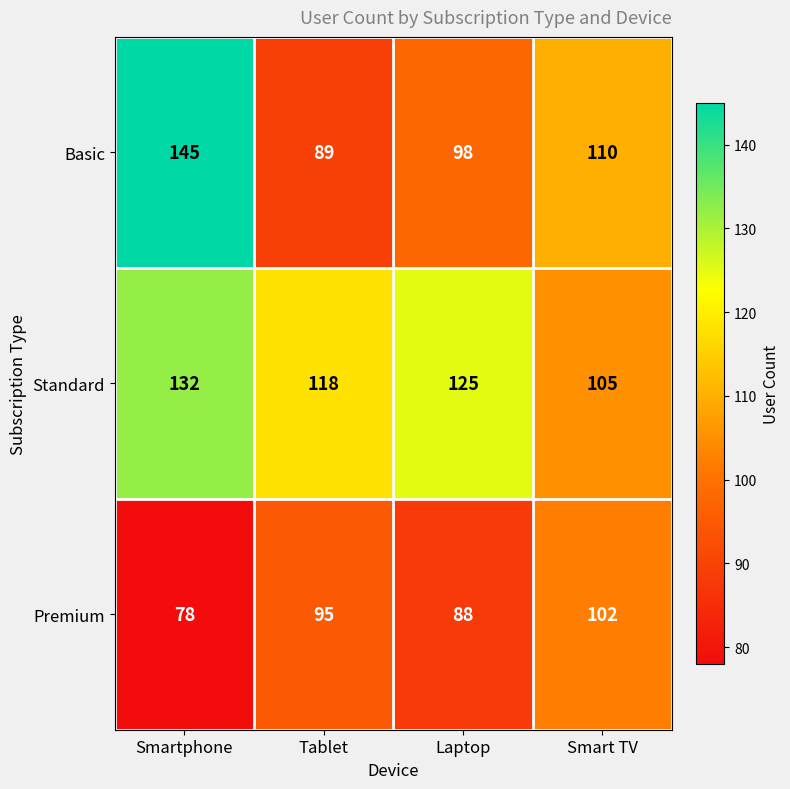

Reading right to left, what are all the values shown in this chart?

Basic: Smart TV=110	Laptop=98	Tablet=89	Smartphone=145
Standard: Smart TV=105	Laptop=125	Tablet=118	Smartphone=132
Premium: Smart TV=102	Laptop=88	Tablet=95	Smartphone=78